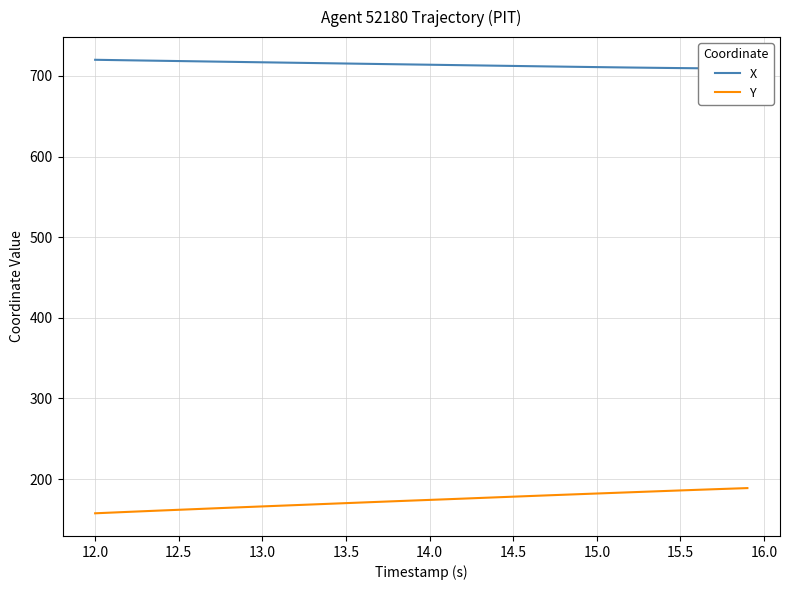

Is it true that Y equals 185.9 at 15.5?

True